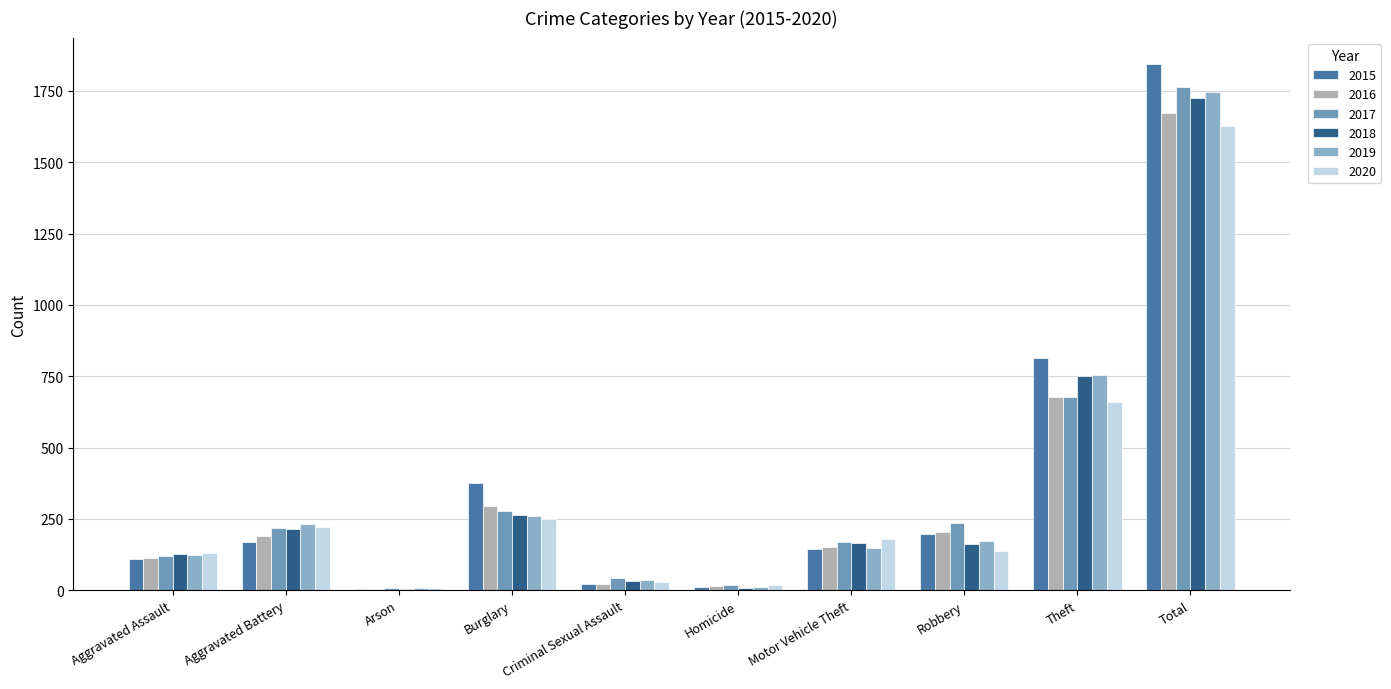

How many distinct data groups are displayed?

6